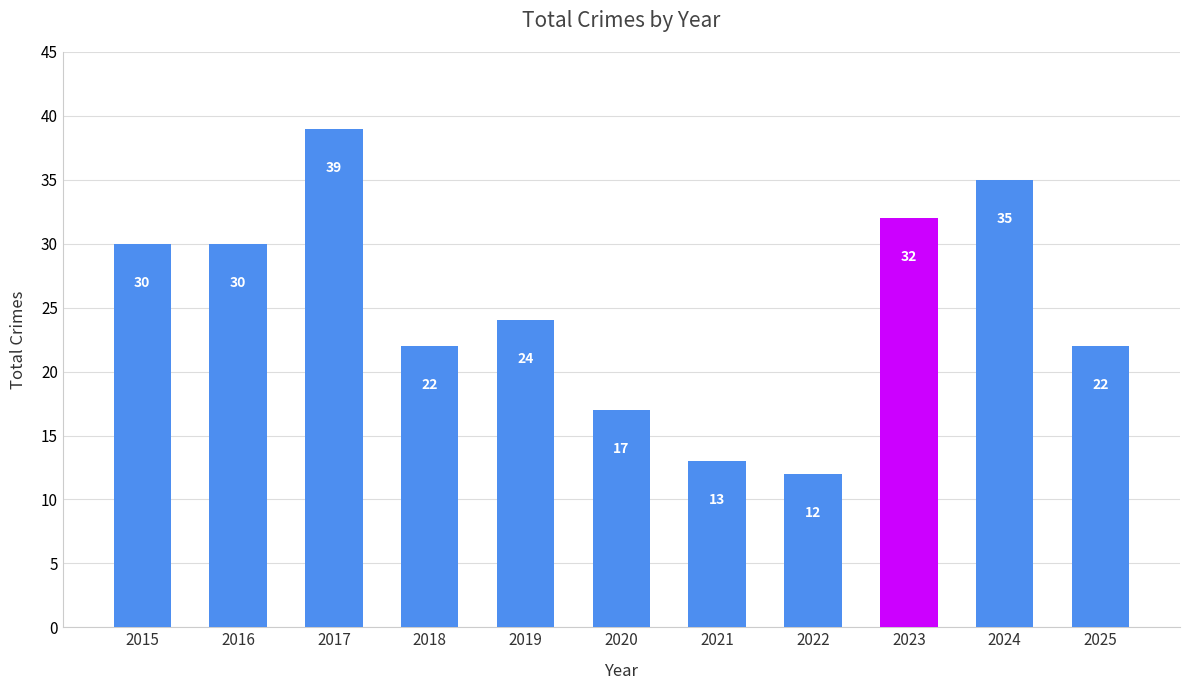

How many series are shown in this chart?

1